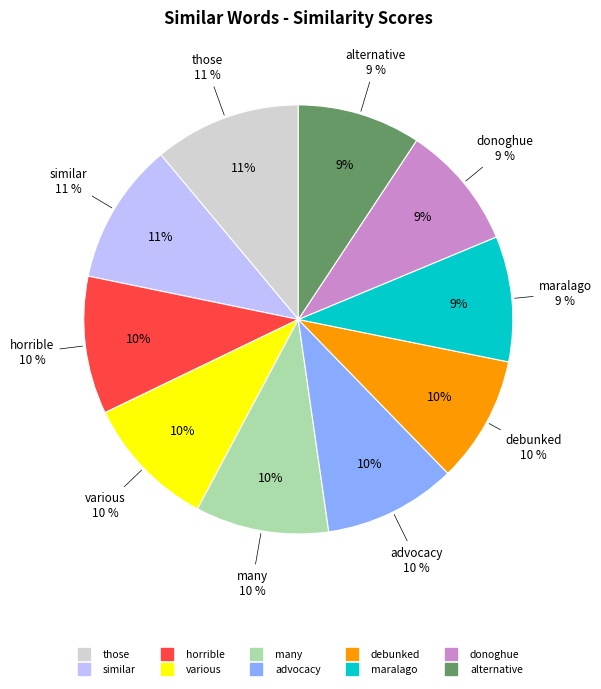

Does donoghue represent more than half of the total?

No